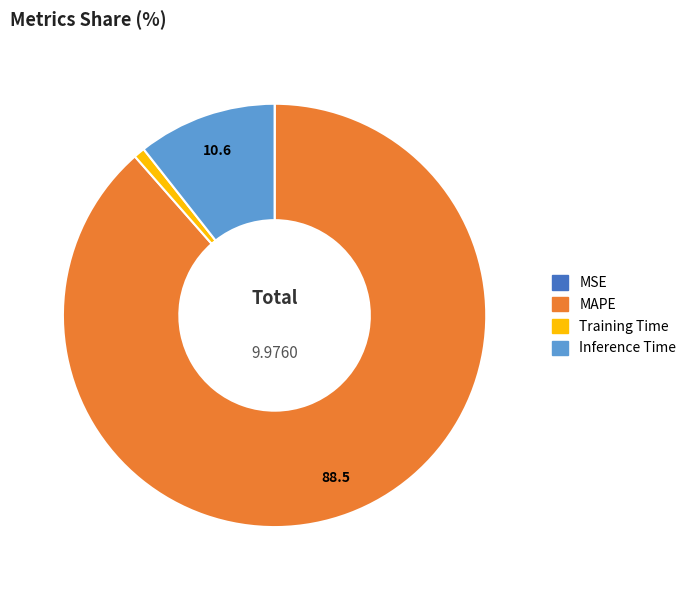

Does any single category account for the majority?

Yes